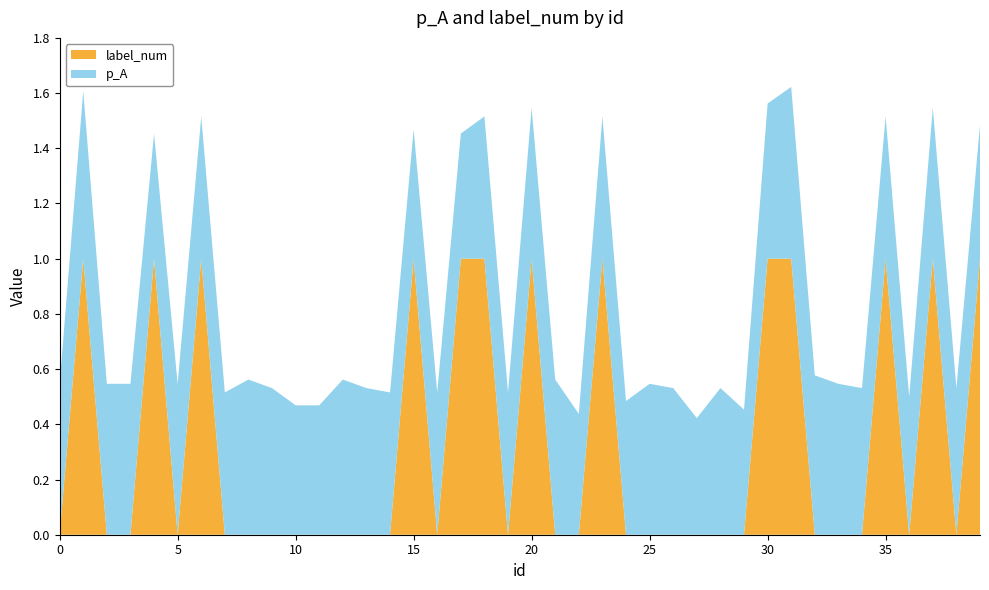

Reading right to left, list all the values displayed in this chart.

p_A: 39=0.5	38=0.5	37=0.5	36=0.5	35=0.5	34=0.5	33=0.5	32=0.6	31=0.6	30=0.6	29=0.5	28=0.5	27=0.4	26=0.5	25=0.5	24=0.5	23=0.5	22=0.4	21=0.6	20=0.5	19=0.5	18=0.5	17=0.5	16=0.5	15=0.5	14=0.5	13=0.5	12=0.6	11=0.5	10=0.5	9=0.5	8=0.6	7=0.5	6=0.5	5=0.5	4=0.5	3=0.5	2=0.5	1=0.6	0=0.5
label_num: 39=1.0	38=0.0	37=1.0	36=0.0	35=1.0	34=0.0	33=0.0	32=0.0	31=1.0	30=1.0	29=0.0	28=0.0	27=0.0	26=0.0	25=0.0	24=0.0	23=1.0	22=0.0	21=0.0	20=1.0	19=0.0	18=1.0	17=1.0	16=0.0	15=1.0	14=0.0	13=0.0	12=0.0	11=0.0	10=0.0	9=0.0	8=0.0	7=0.0	6=1.0	5=0.0	4=1.0	3=0.0	2=0.0	1=1.0	0=0.0